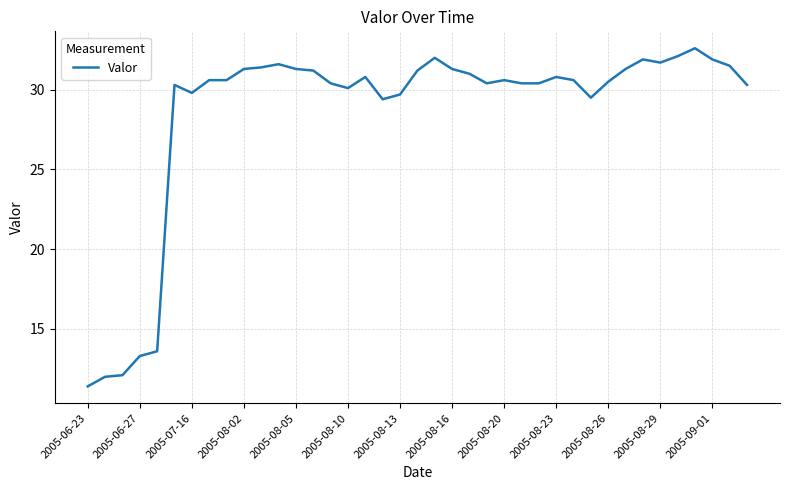

What is the greatest value displayed?

32.6